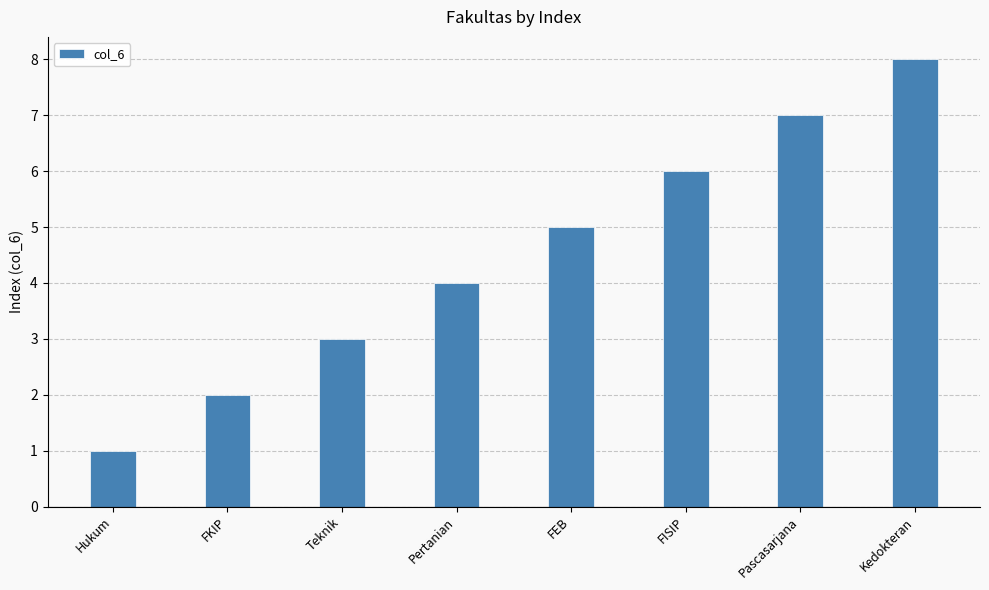

Rank the categories by value from lowest to highest.

Hukum, FKIP, Teknik, Pertanian, FEB, FISIP, Pascasarjana, Kedokteran